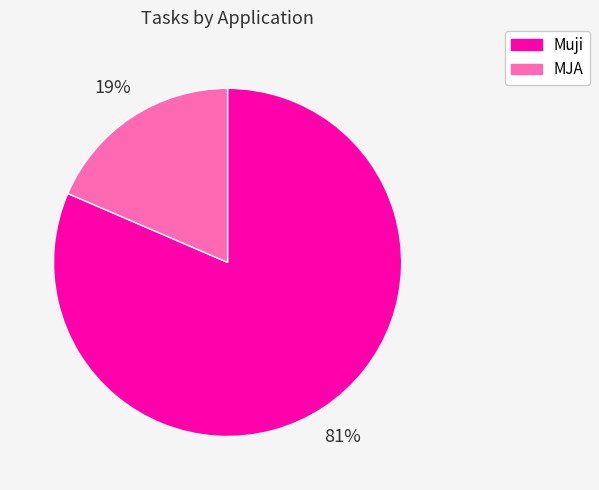

How many segments does this pie chart have?

2